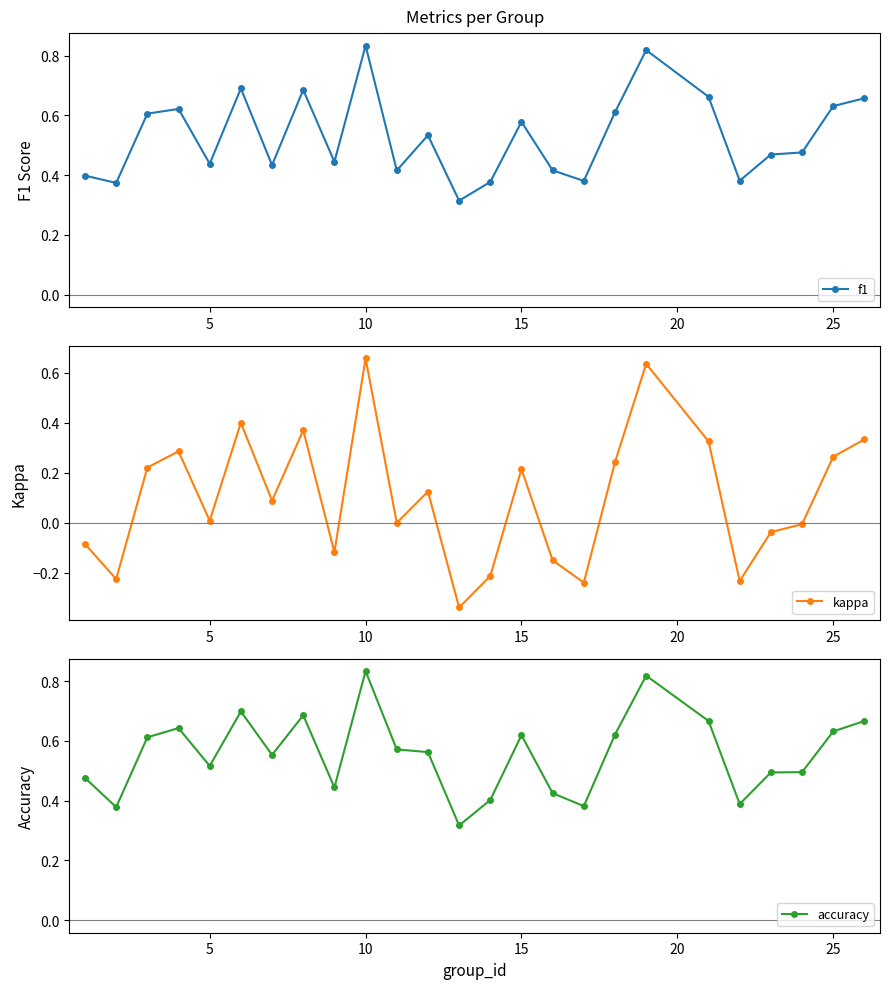

How many lines are shown in the chart?

3